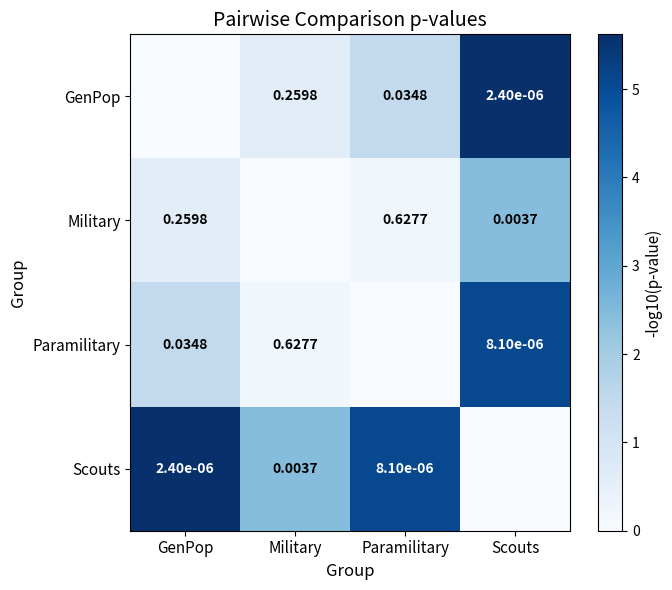

Which category has the lowest value in the Military series?

Military